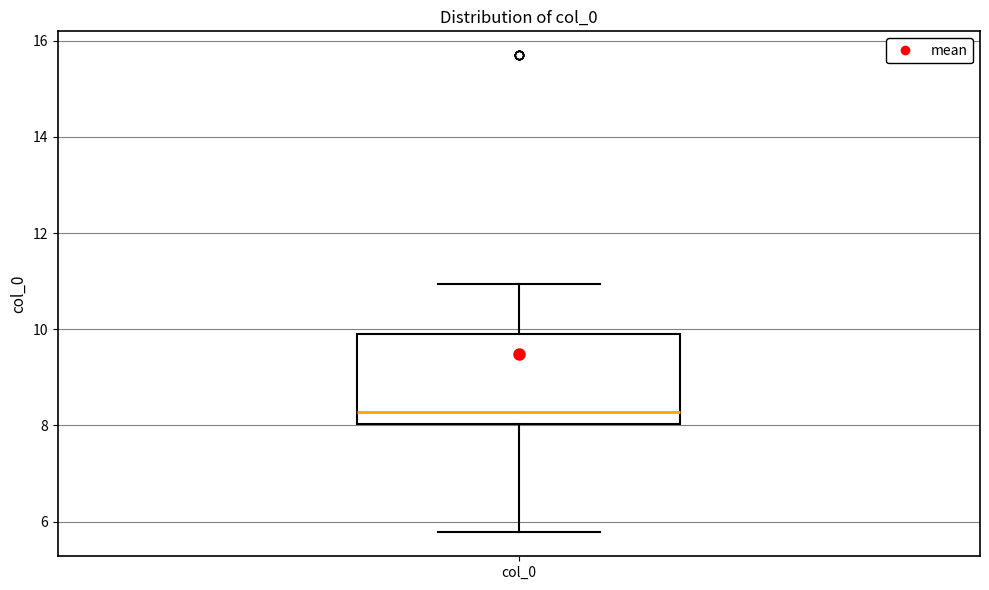

Transcribe this box plot: give where the median line is, the range the box spans, and where the two whiskers end, as read against the y-axis. The values are not printed on the chart, so give them approximately, as read against the axis.

median 8.2, box 8.0 to 10.0, whiskers 5.8 to 11.0